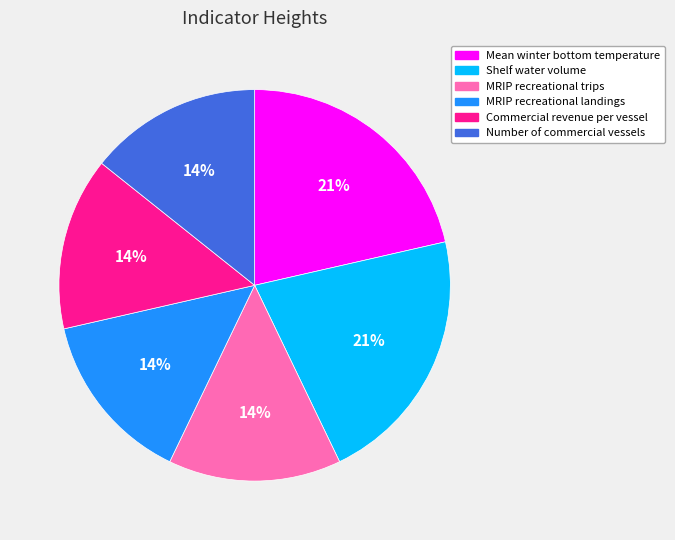

Is it true that Commercial revenue per vessel is 9% of the pie?

False